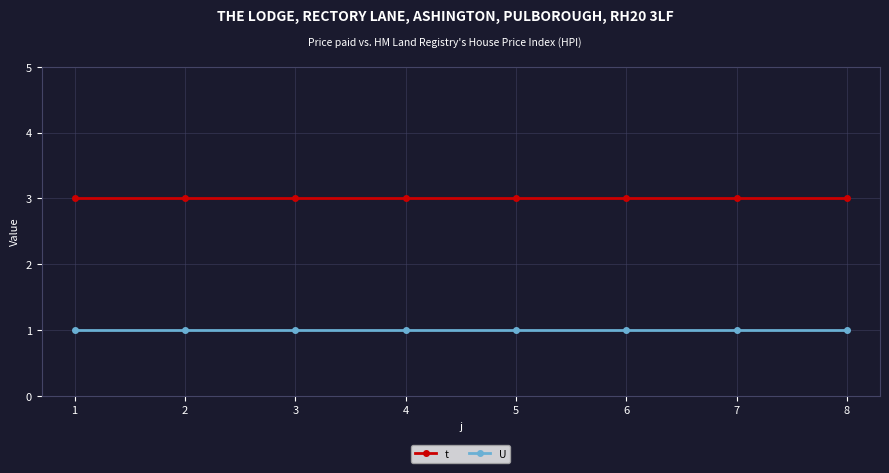

List the series in order of their overall mean, highest first.

t, U